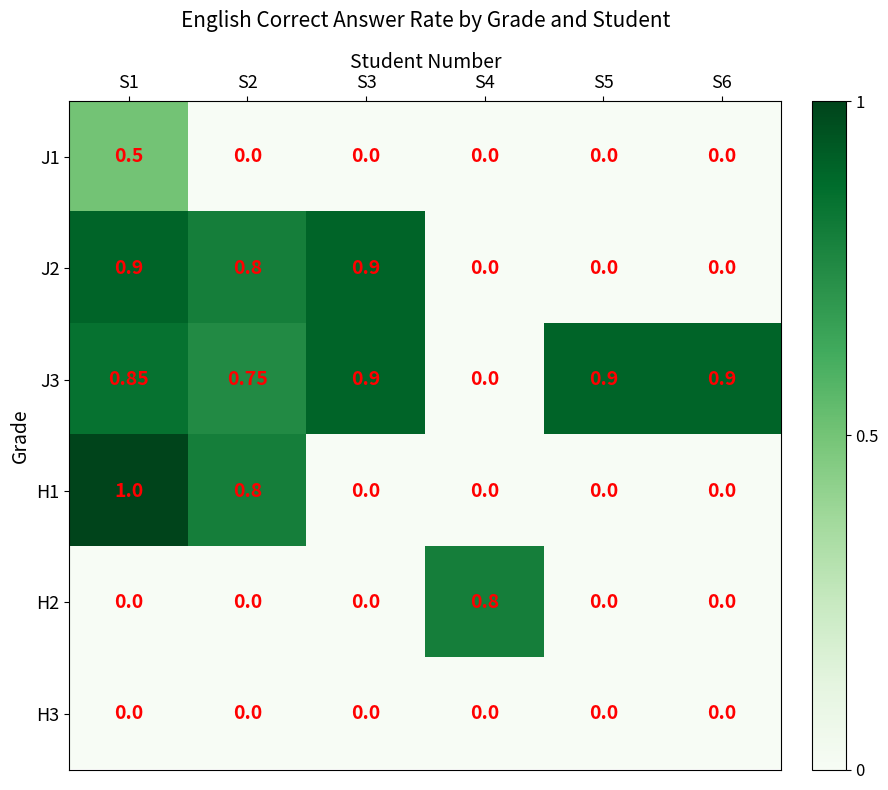

At which category is the sum across all series the highest?

S1